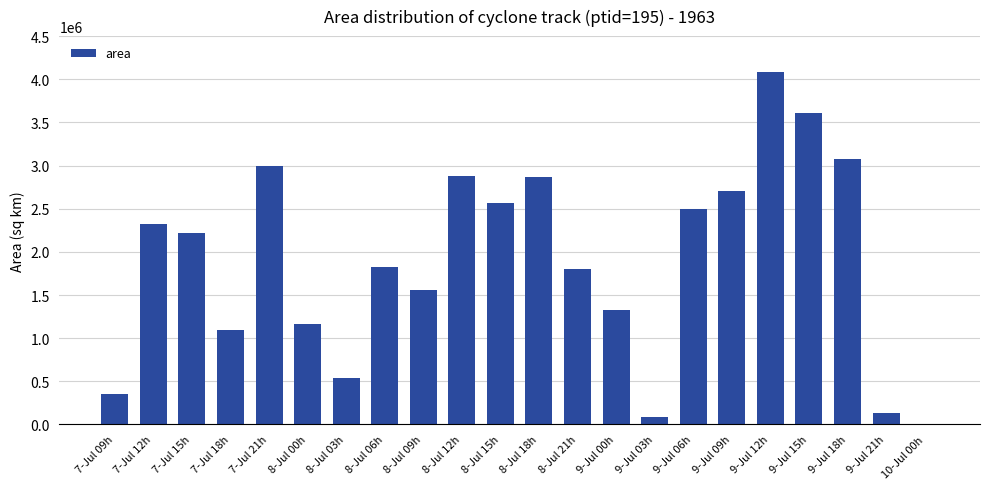

At which category does the chart reach its peak across all series?

9-Jul 12h